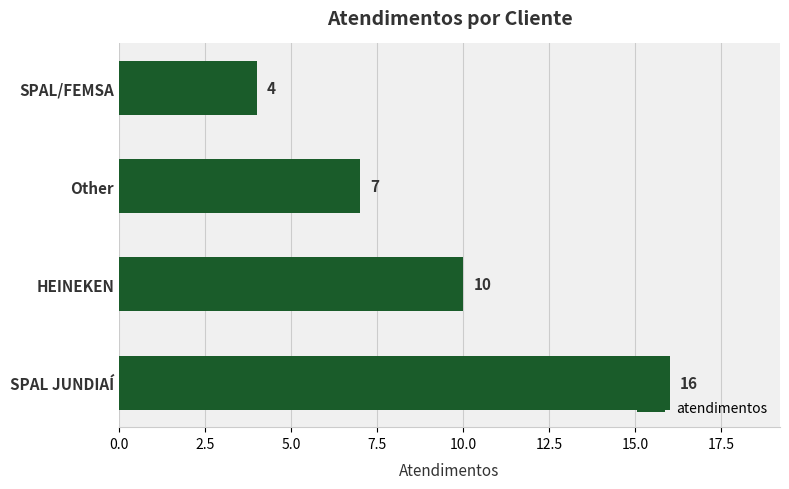

Reading bottom to top, extract all data points from this chart.

16	10	7	4